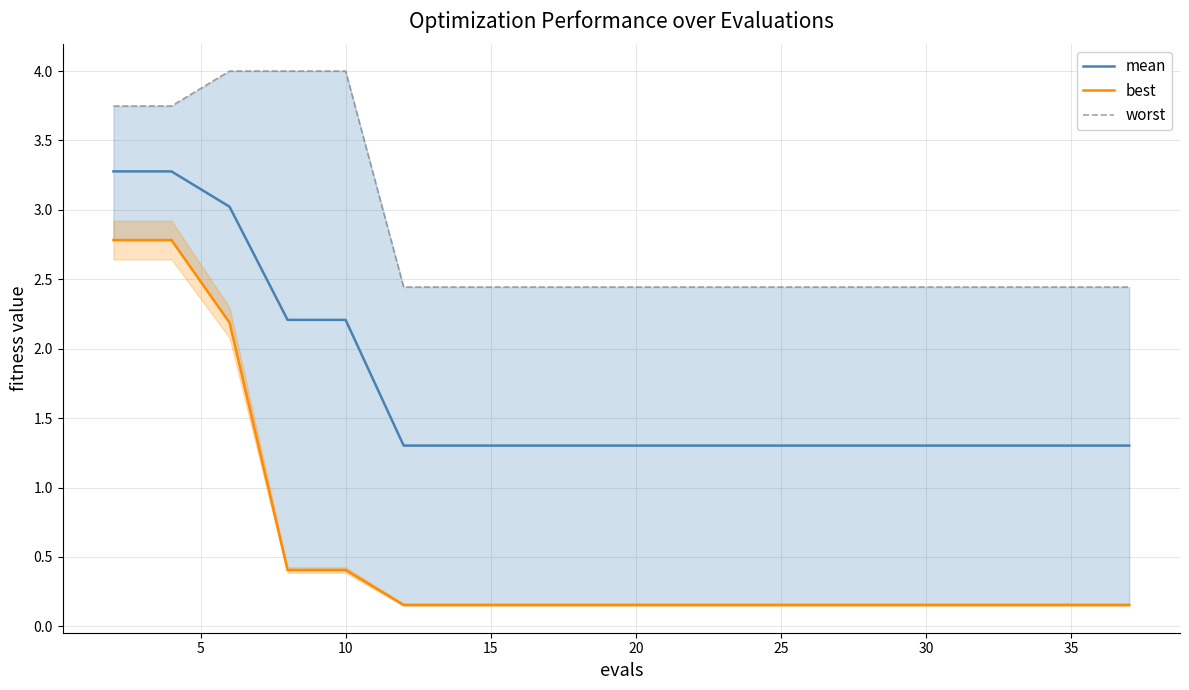

What is the minimum value shown in the chart?

0.2